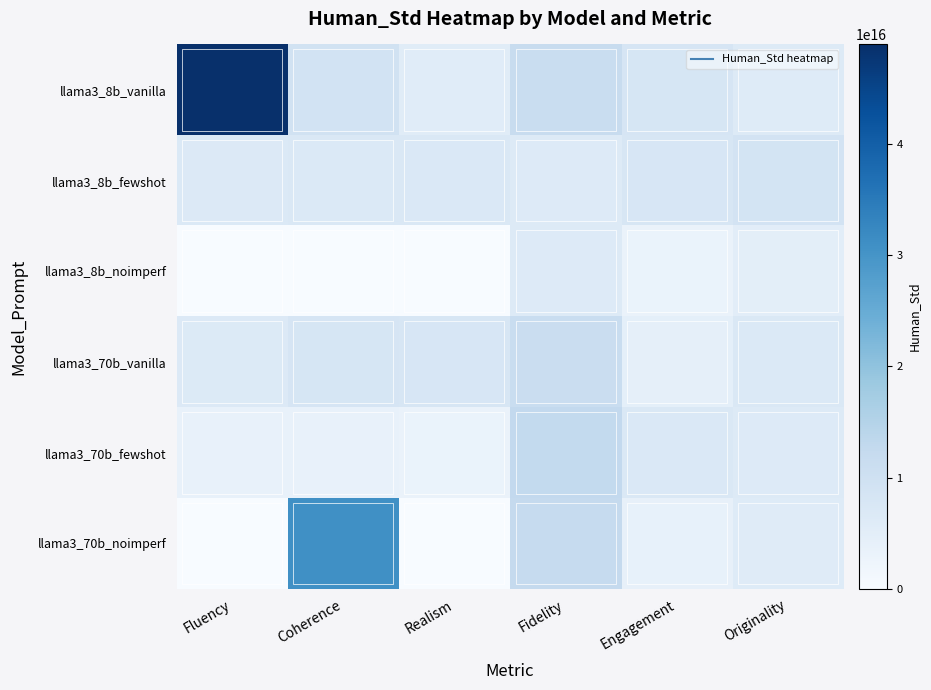

Reading left to right, what are all the values shown in this chart?

llama3_8b_vanilla: Fluency=48936048492959200	Coherence=9233805168766380	Realism=5712405705774790	Fidelity=11516578439248700	Engagement=8127277008872490	Originality=6155870112510920
llama3_8b_fewshot: Fluency=6708203932499360	Coherence=6958523739384590	Realism=7163503994113780	Fidelity=6386663736585050	Engagement=7880689256524120	Originality=8825799501580870
llama3_8b_noimperf: Fluency=0	Coherence=0	Realism=0	Fidelity=6386663736585050	Engagement=3077935056255460	Originality=5104177855340400
llama3_70b_vanilla: Fluency=6569466853317860	Coherence=8127277008872490	Realism=7863975156570490	Fidelity=11285761872936600	Engagement=4442616583193190	Originality=6958523739384590
llama3_70b_fewshot: Fluency=3663475485325230	Coherence=3663475485325230	Realism=3077935056255460	Fidelity=12763022245616600	Engagement=7163503994113780	Originality=6407232755171870
llama3_70b_noimperf: Fluency=0	Coherence=30779350562554600	Realism=0	Fidelity=12258187382102400	Engagement=3940344628262060	Originality=5982430416161180